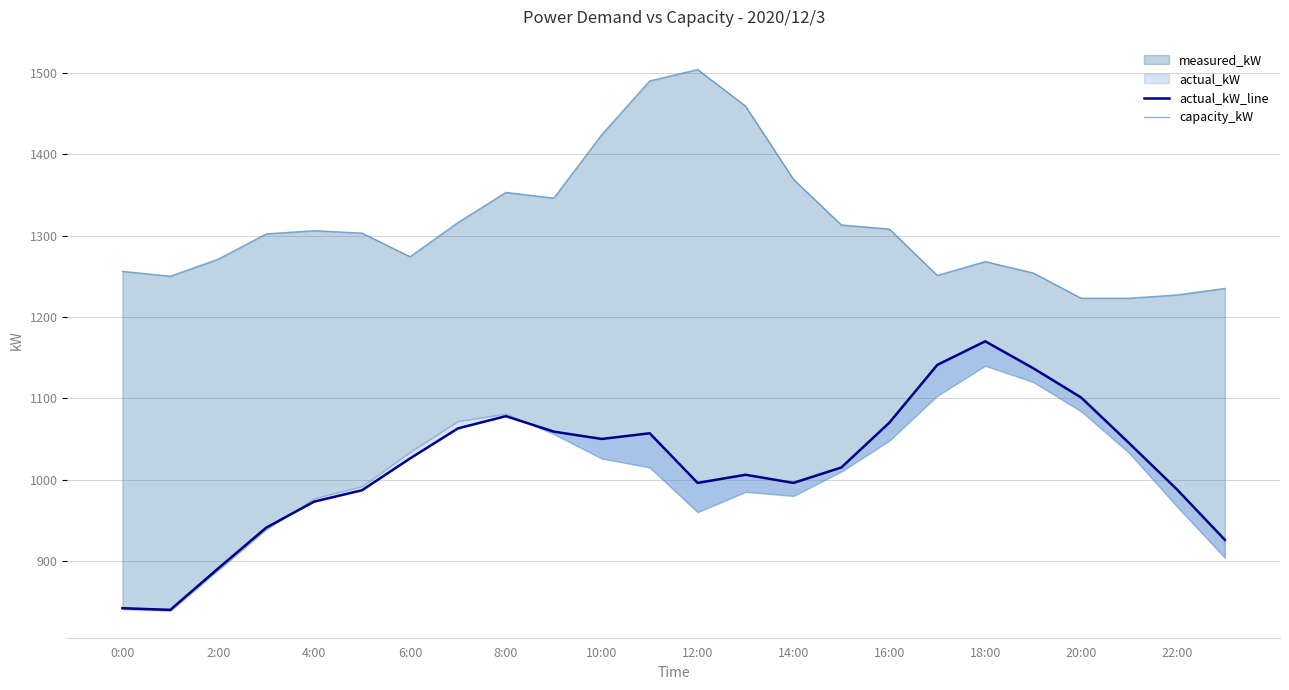

Rank the series by their average value, from lowest to highest.

actual_kW_line, capacity_kW